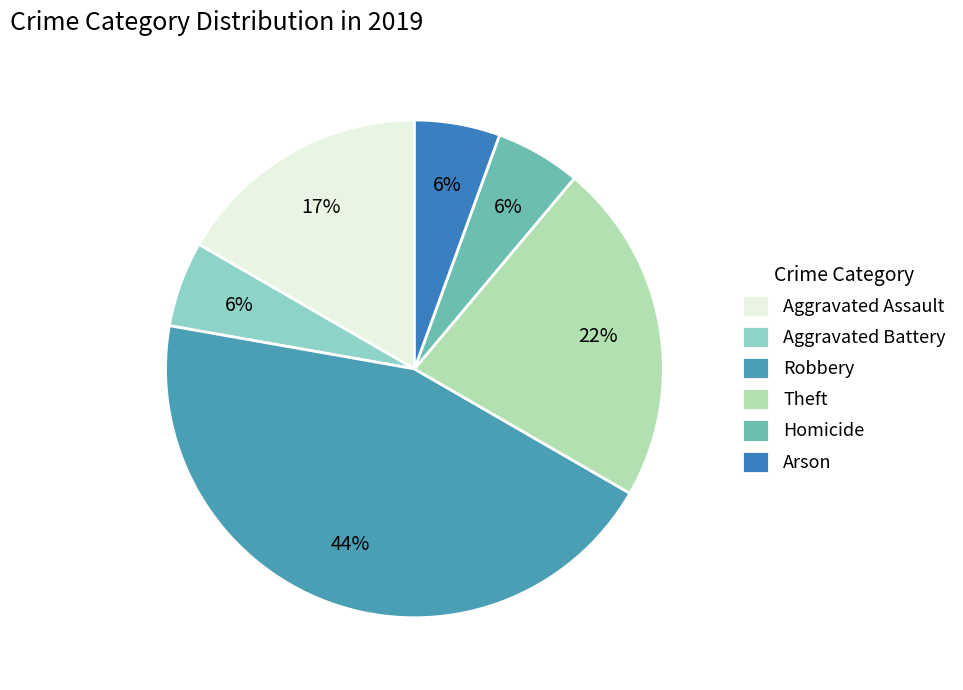

To the nearest percent, what portion does Homicide represent?

6%